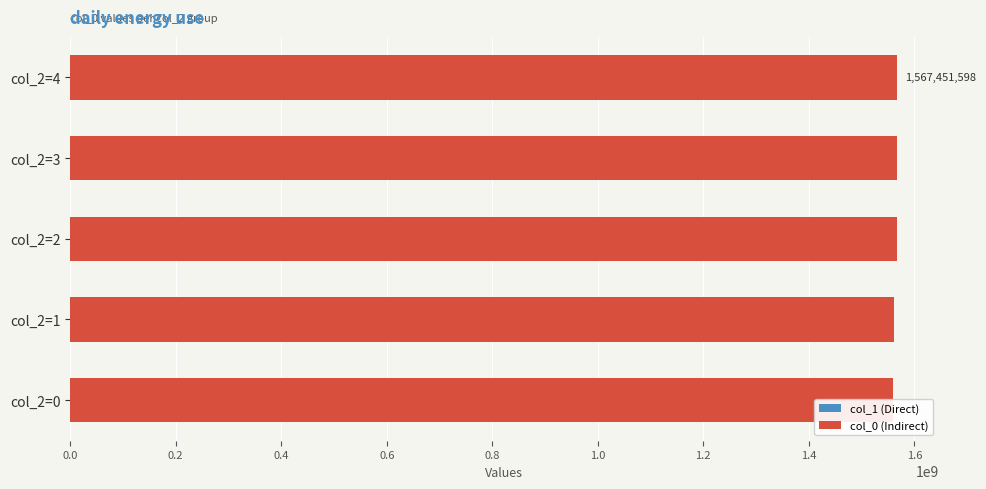

What is the maximum value for col_1 (Direct)?

0.6